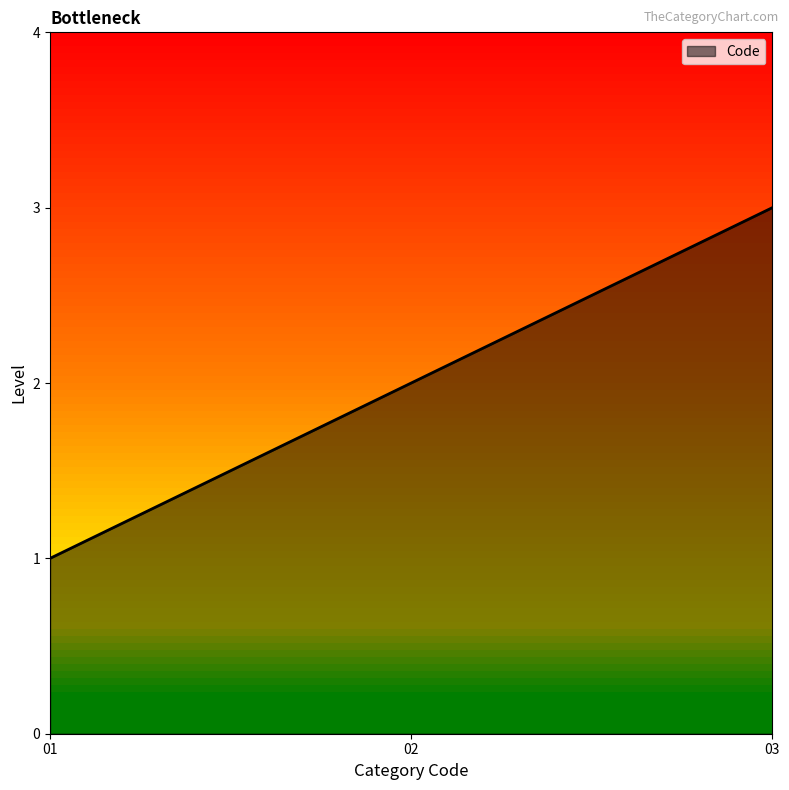

The chart shows a value of 5 at 03. True or false?

False